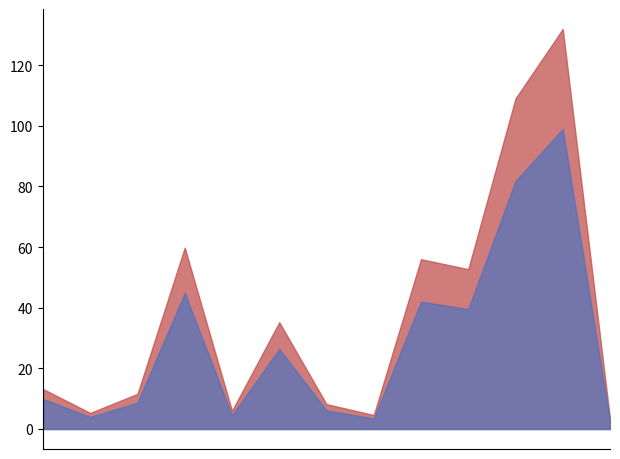

What is the maximum value shown in the chart?

131.9